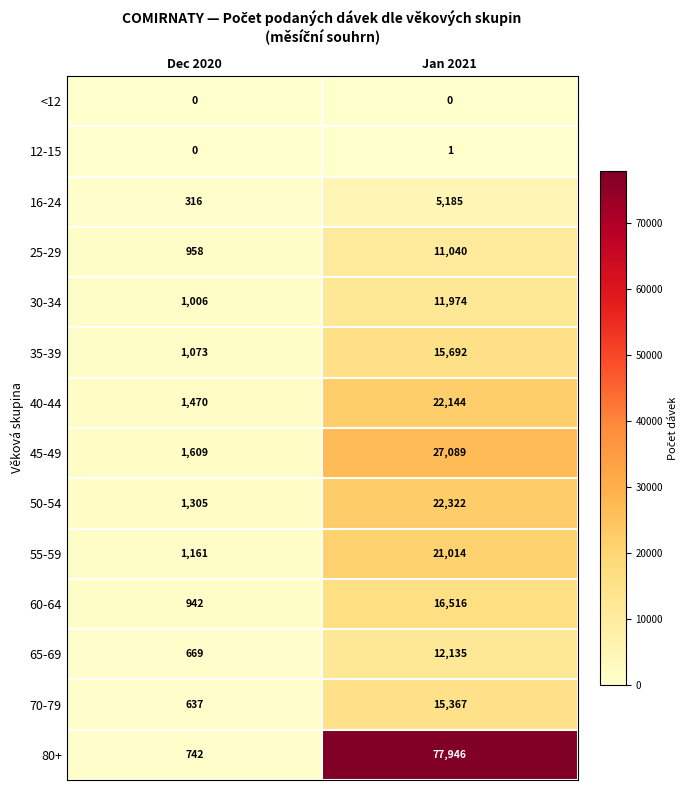

What is the difference between the maximum and minimum values in the 55-59 series?

19853